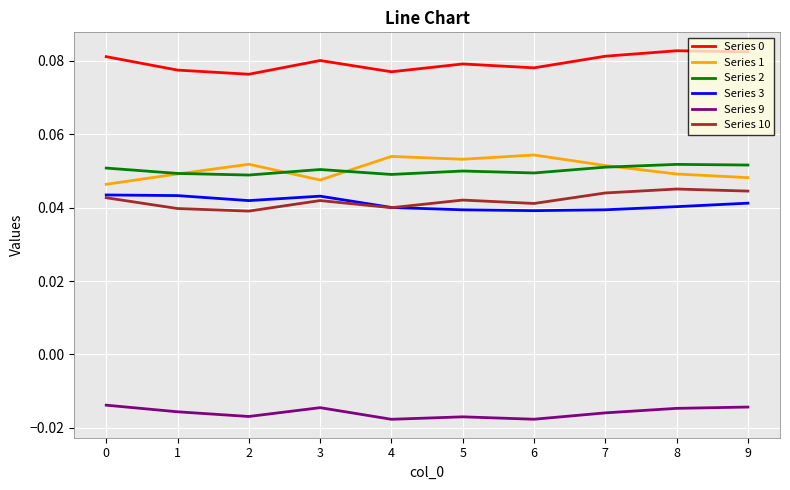

The Series 1 series shows 0.1 at 3. True or false?

False